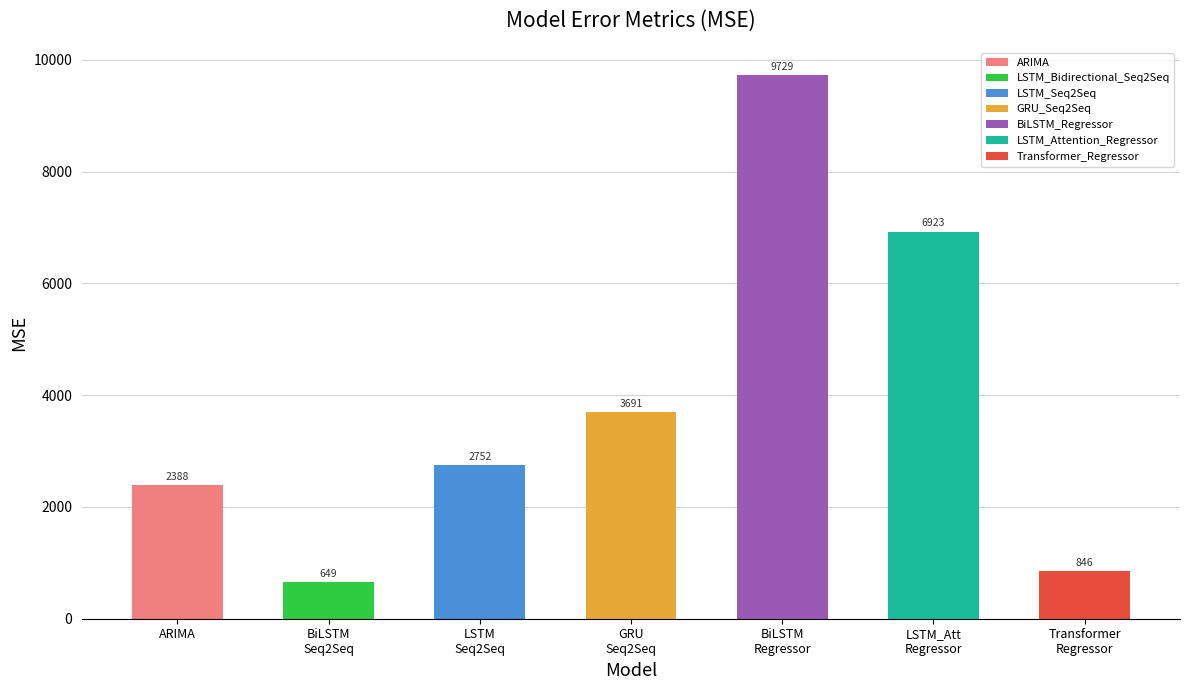

What is the average value?

3854.0